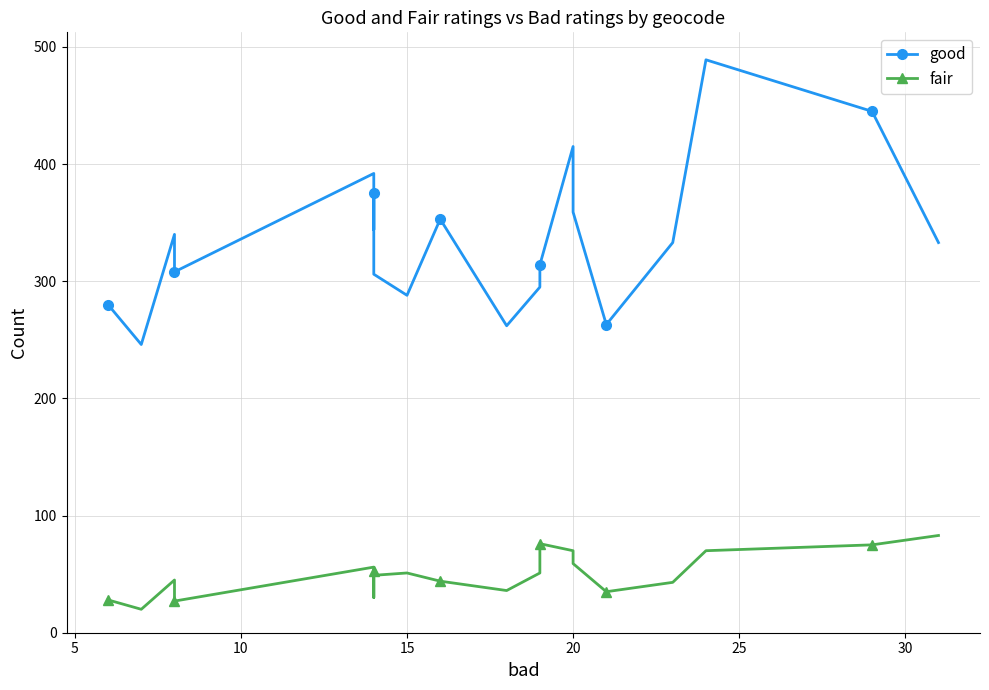

What is the value of the fair point at the 19th from the left?

75